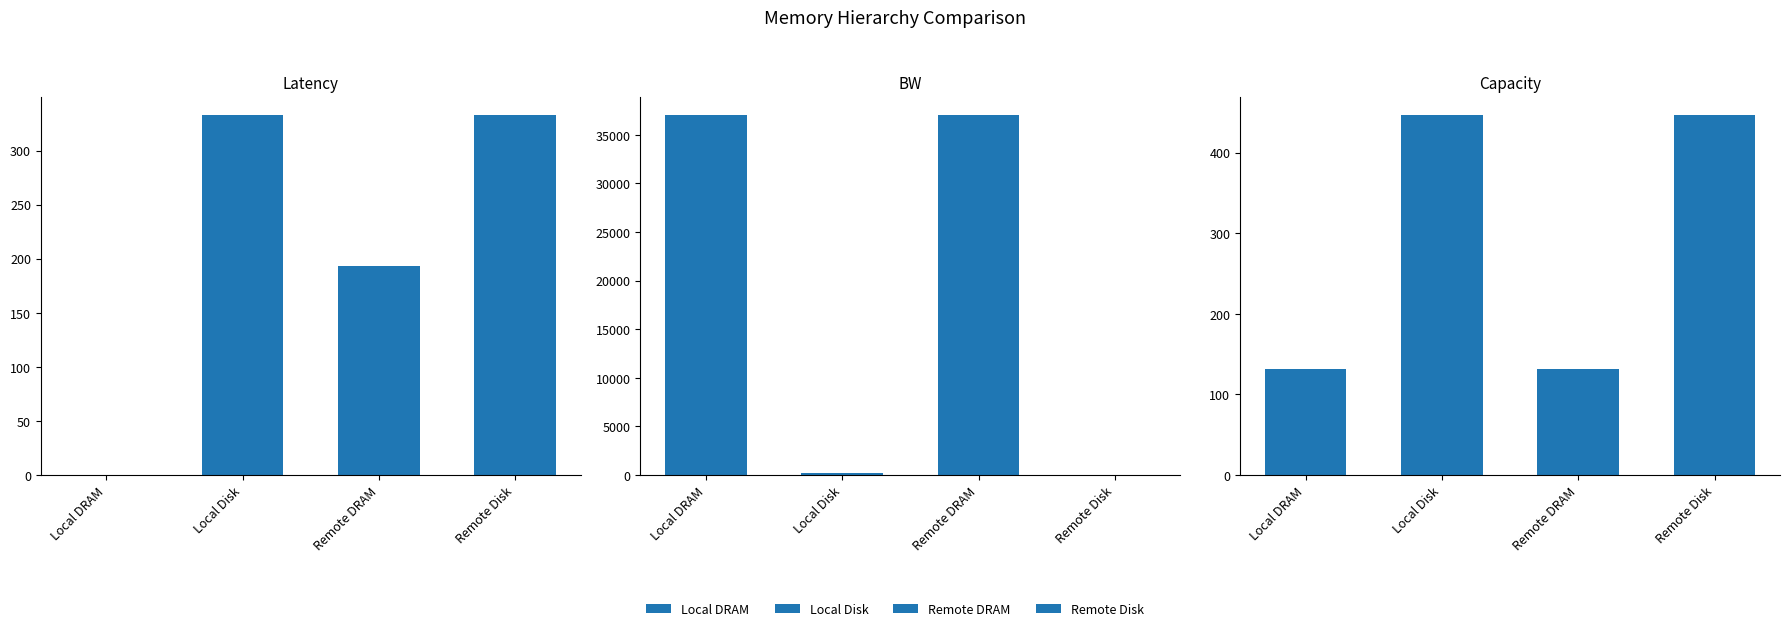

What position from the right is Local Disk?

3